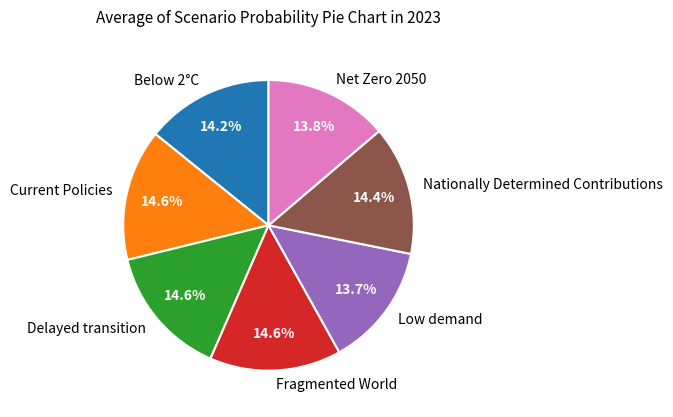

Do Nationally Determined Contributions and Low demand together represent more than half of the pie?

No